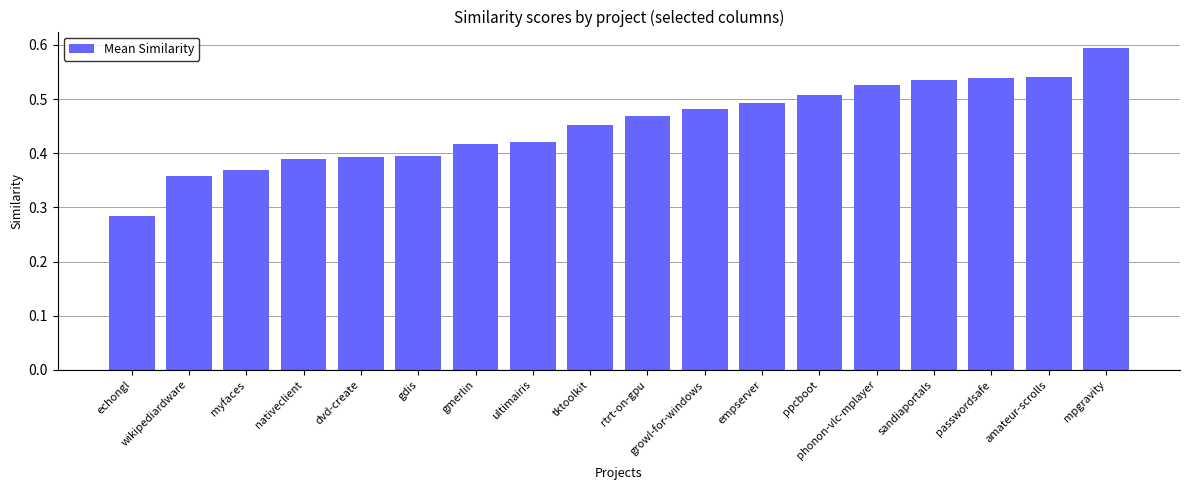

What is the label of the 1st bar from the right?

mpgravity